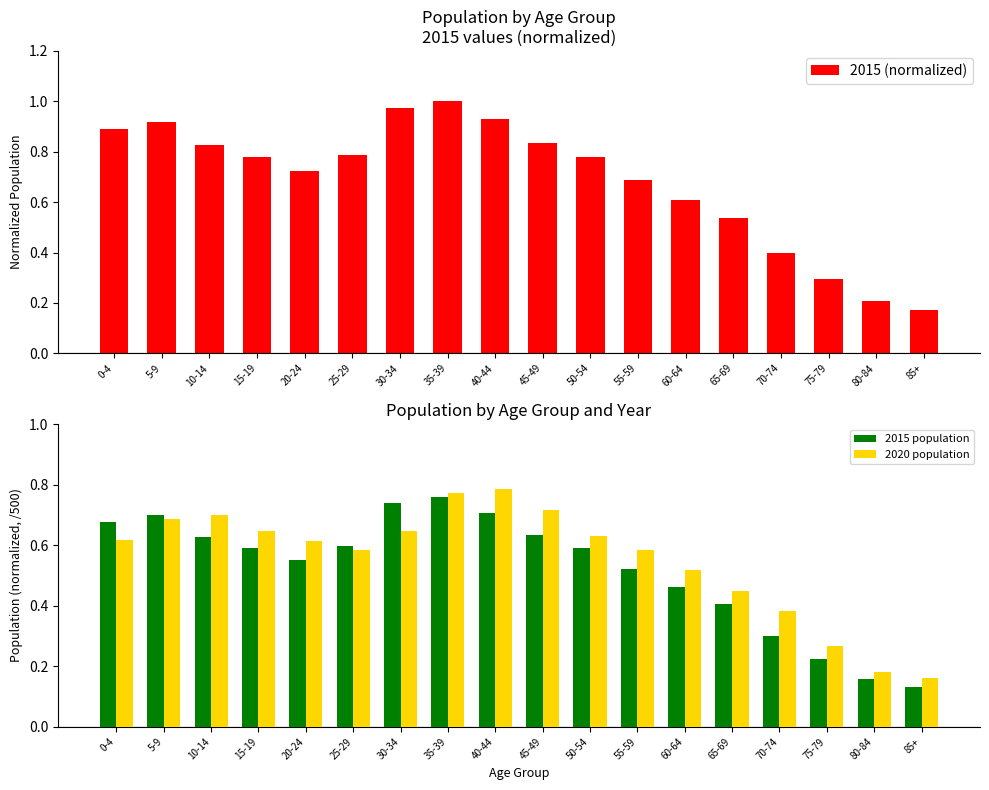

Is the value of 2015 (normalized) at 65-69 greater than the value of 2015 population at 40-44?

No